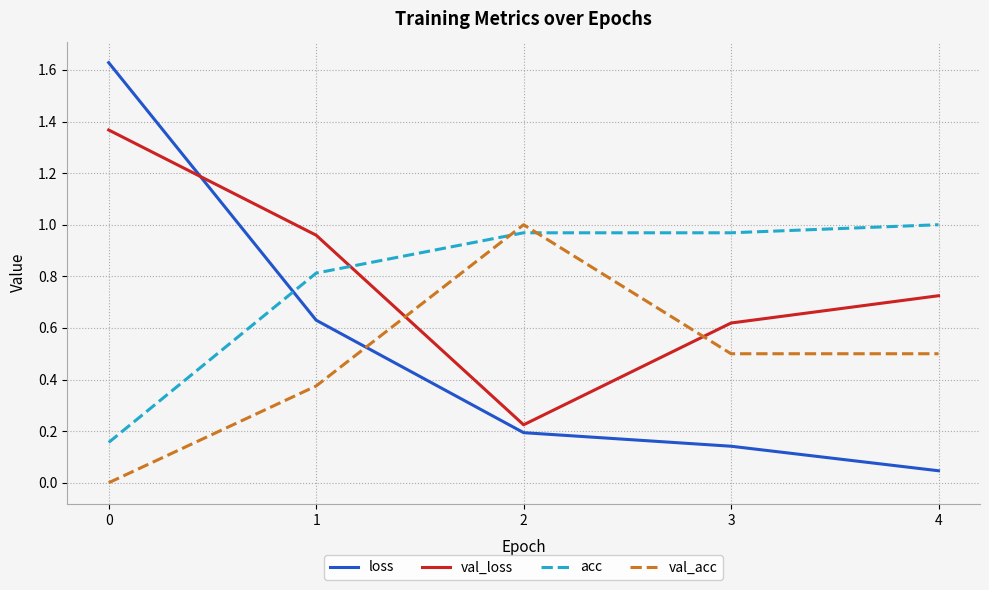

True or false: loss has a value of 0.0 at 4.

True